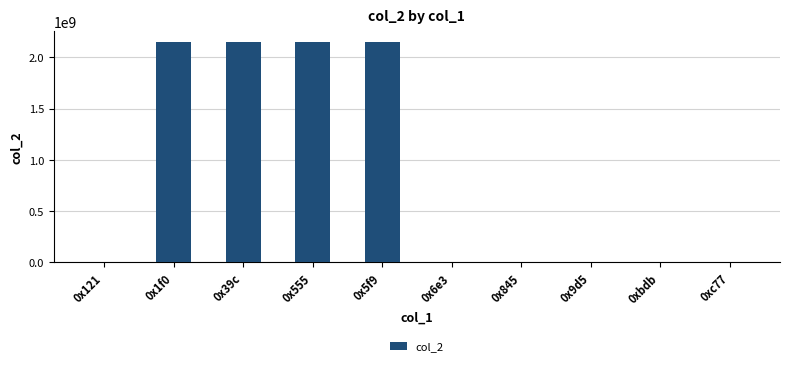

What is the sum of all values?

8604305084